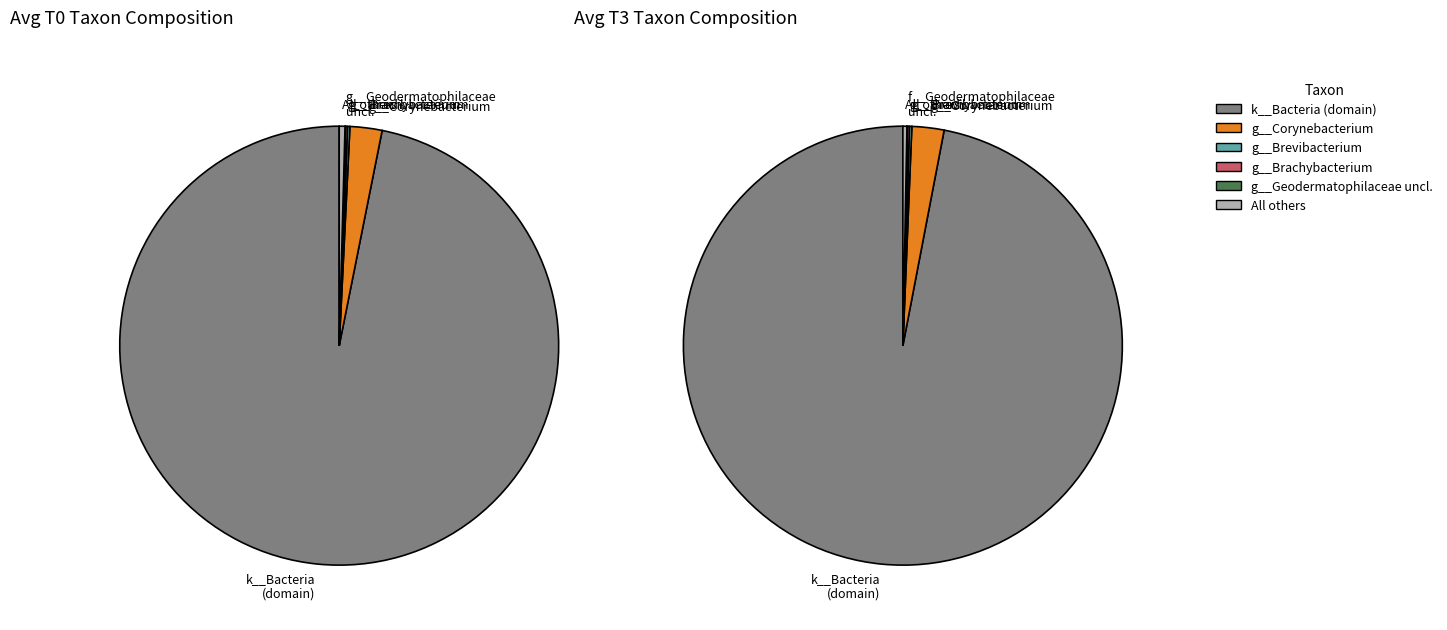

Does any single category account for the majority?

Yes